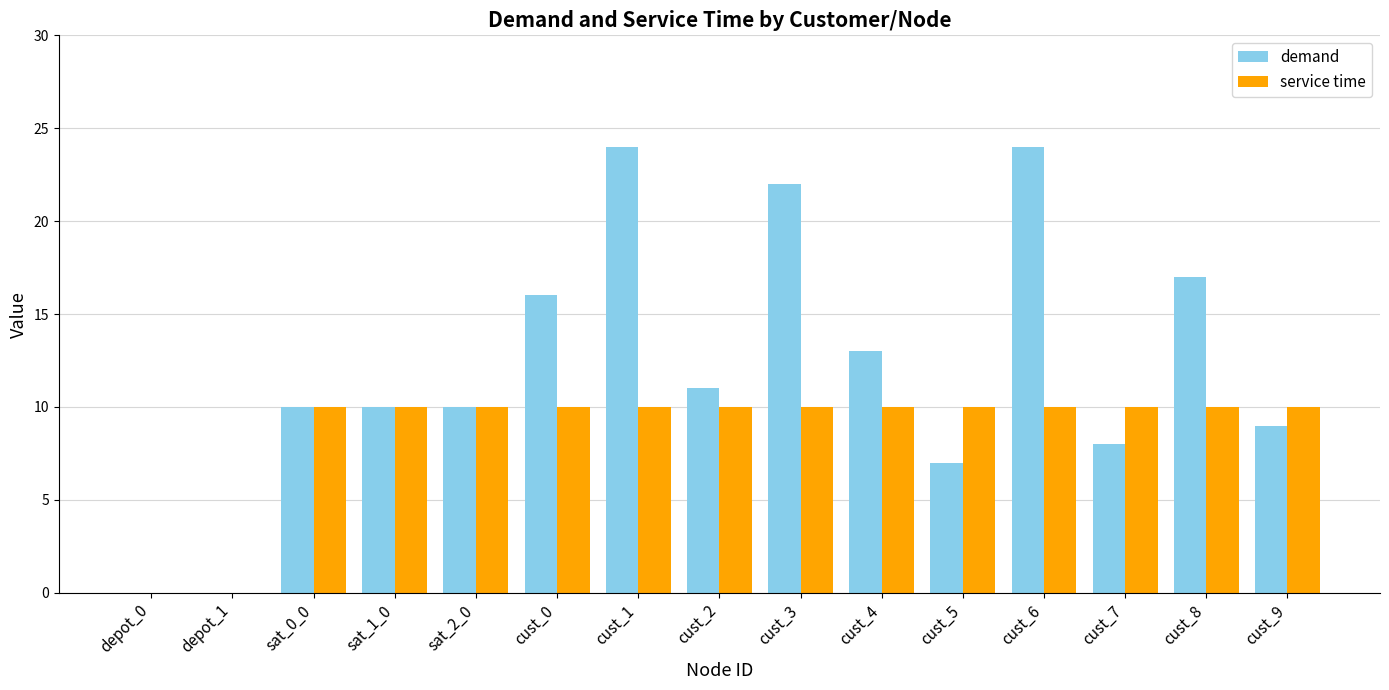

Reading left to right, what are all the values shown in this chart?

demand: depot_0=0	depot_1=0	sat_0_0=10	sat_1_0=10	sat_2_0=10	cust_0=16	cust_1=24	cust_2=11	cust_3=22	cust_4=13	cust_5=7	cust_6=24	cust_7=8	cust_8=17	cust_9=9
service time: depot_0=0	depot_1=0	sat_0_0=10	sat_1_0=10	sat_2_0=10	cust_0=10	cust_1=10	cust_2=10	cust_3=10	cust_4=10	cust_5=10	cust_6=10	cust_7=10	cust_8=10	cust_9=10